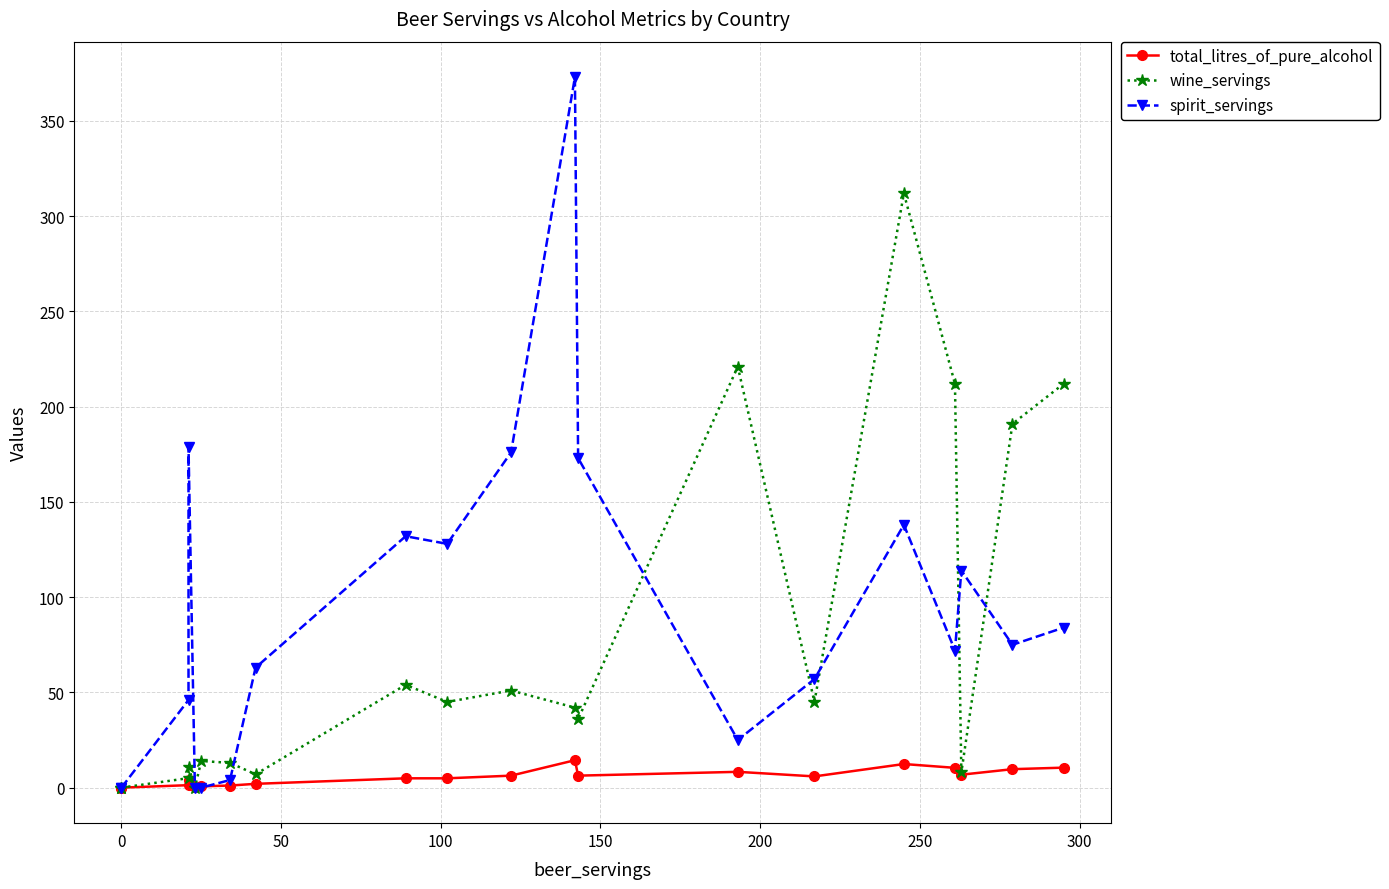

How many data points in wine_servings are above 42?

9